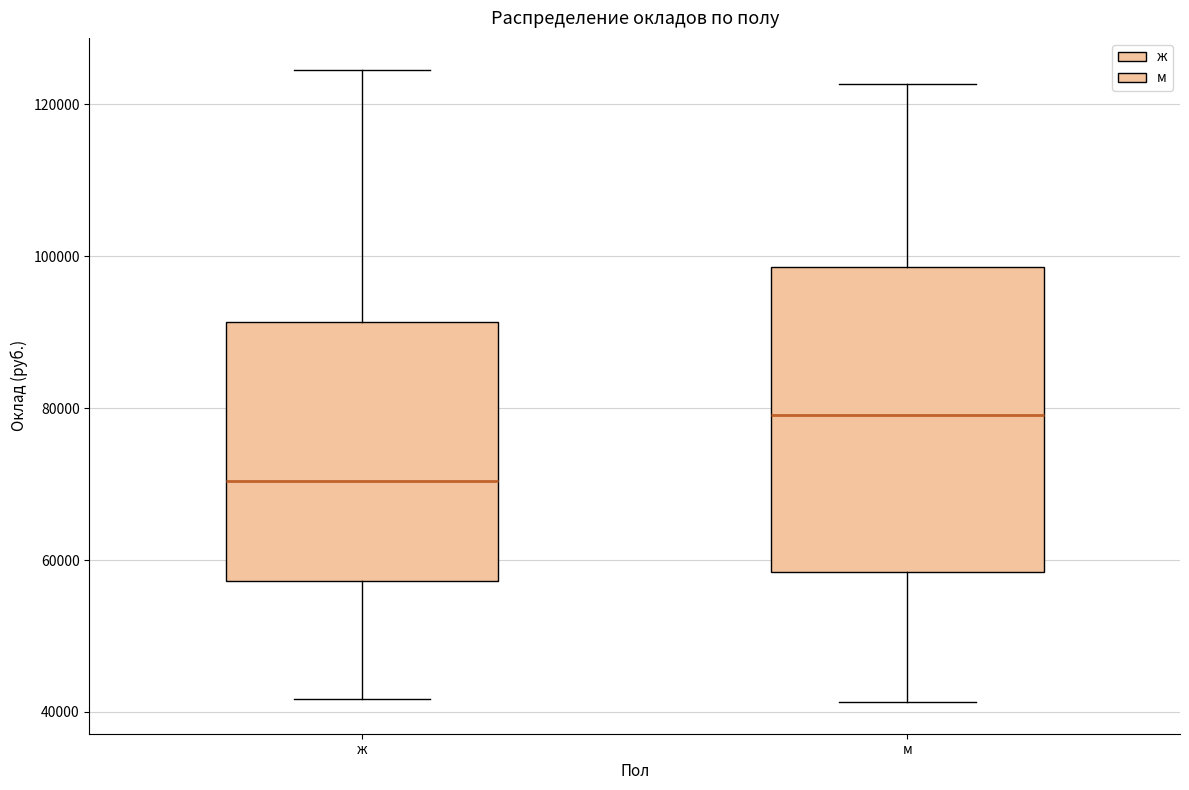

Where is the lower edge of the box for ж on the y-axis? The values are not printed on the chart, so give them approximately, as read against the axis.

58000